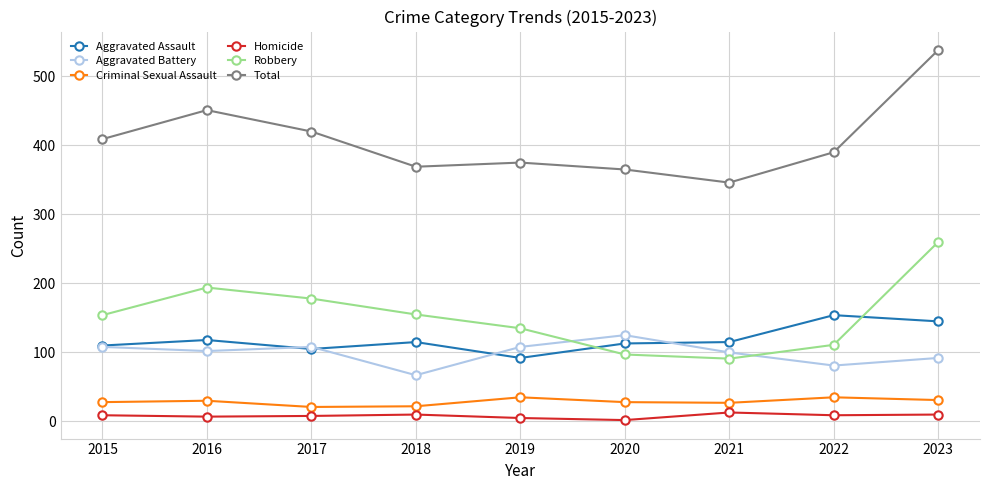

At which label does Aggravated Battery reach its peak?

2020